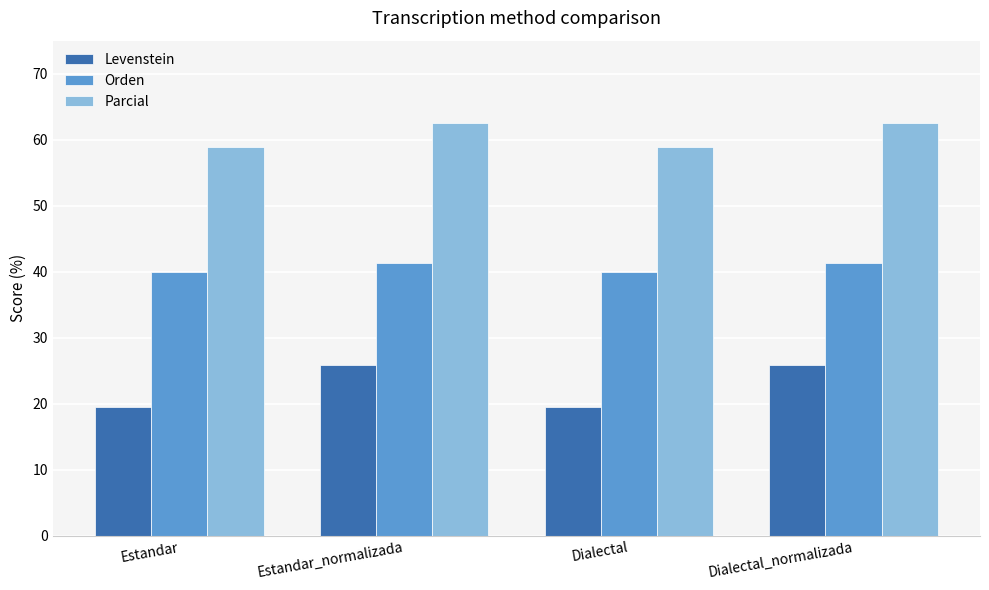

Reading left to right, extract all data points from this chart.

Levenstein: 19.4	25.9	19.4	25.9
Orden: 40.0	41.4	40.0	41.4
Parcial: 58.8	62.5	58.8	62.5